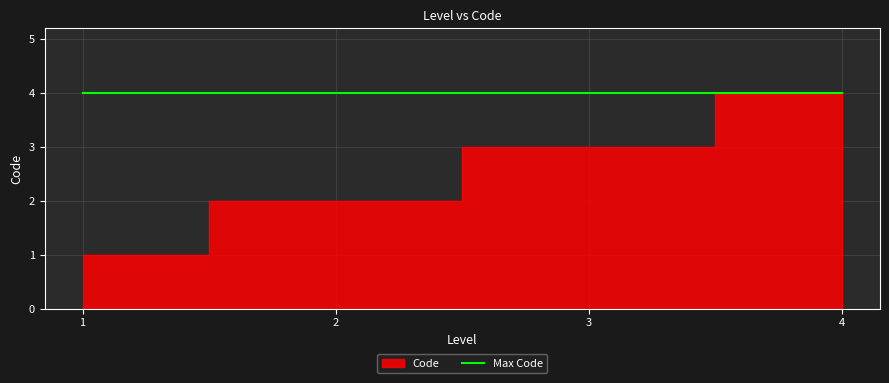

True or false: there are more than 1 points higher than both neighbors.

False